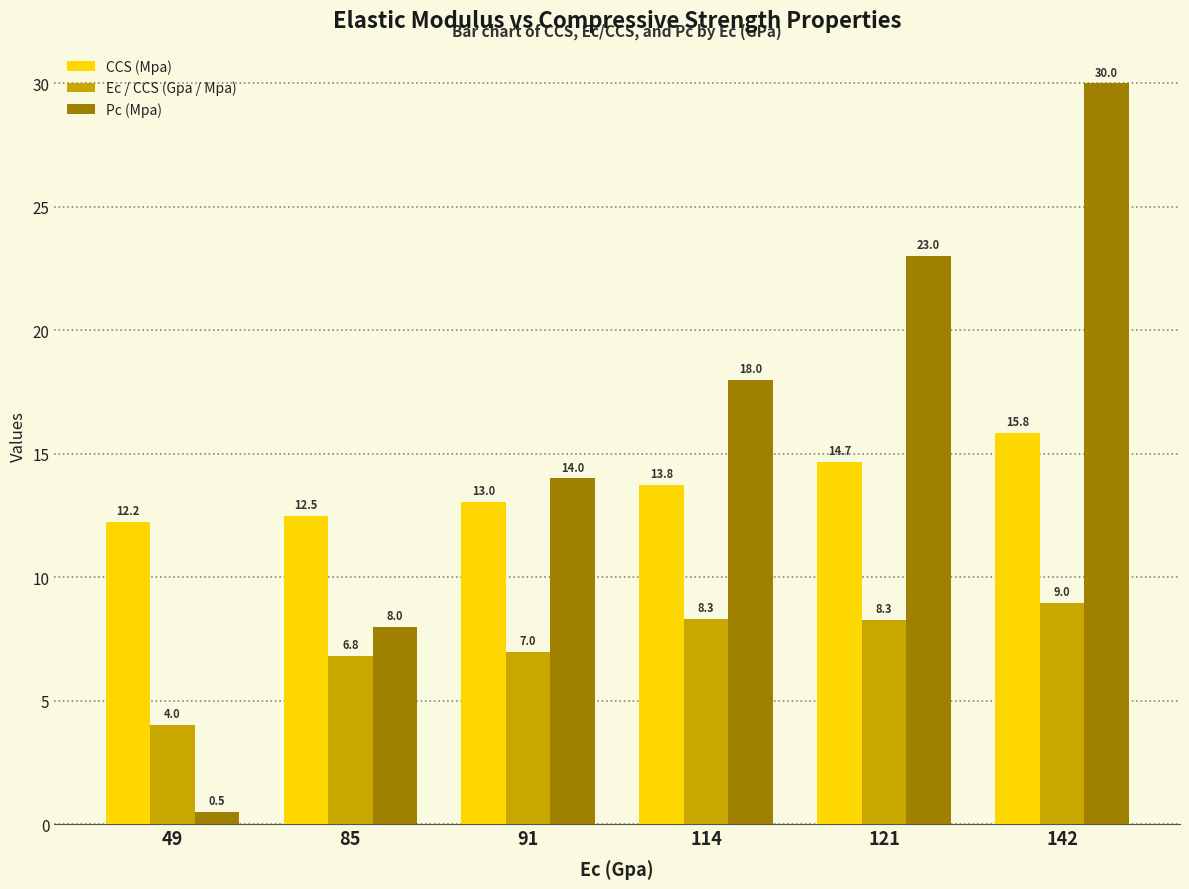

How many data points in CCS (Mpa) are above 13?

4